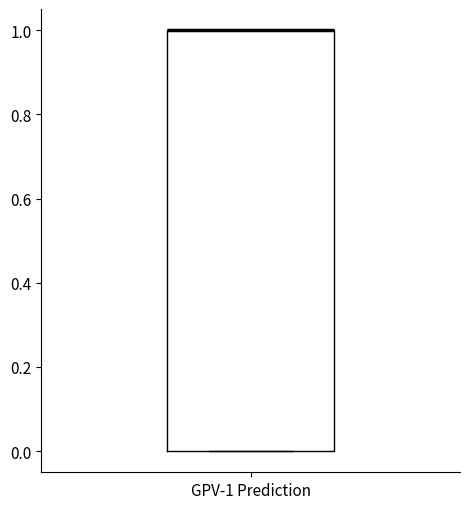

Read this box plot against the y-axis: the position of the median line, the range covered by the box, and the ends of both whiskers. The values are not printed on the chart, so give them approximately, as read against the axis.

median 1 (drawn on the box's upper edge), box 0 to 1, whiskers 0 to 1